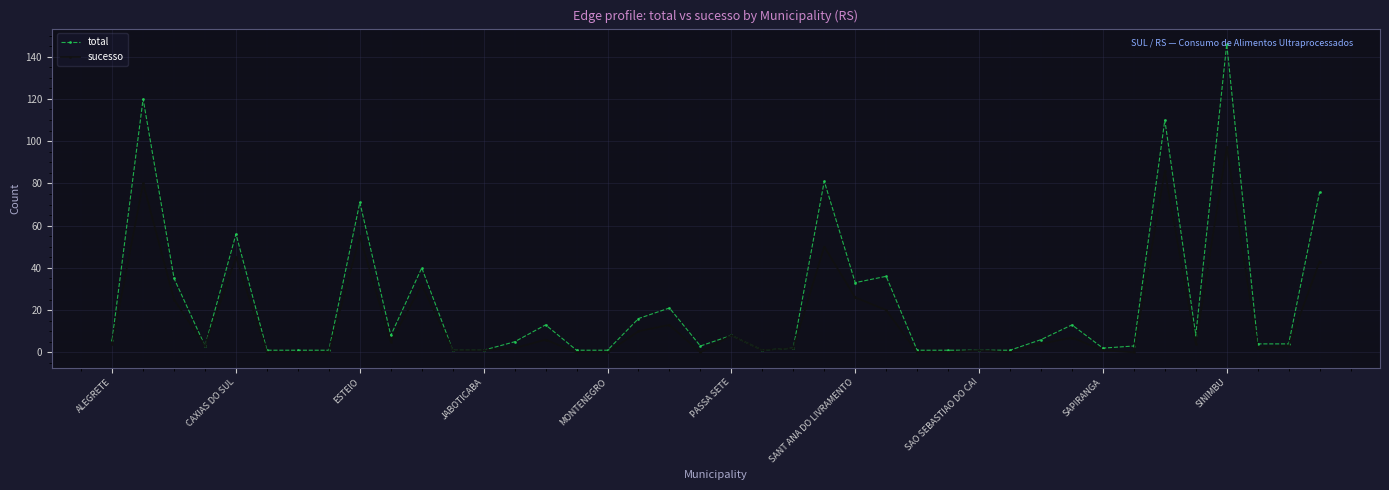

Which series has the largest range (max minus min)?

total